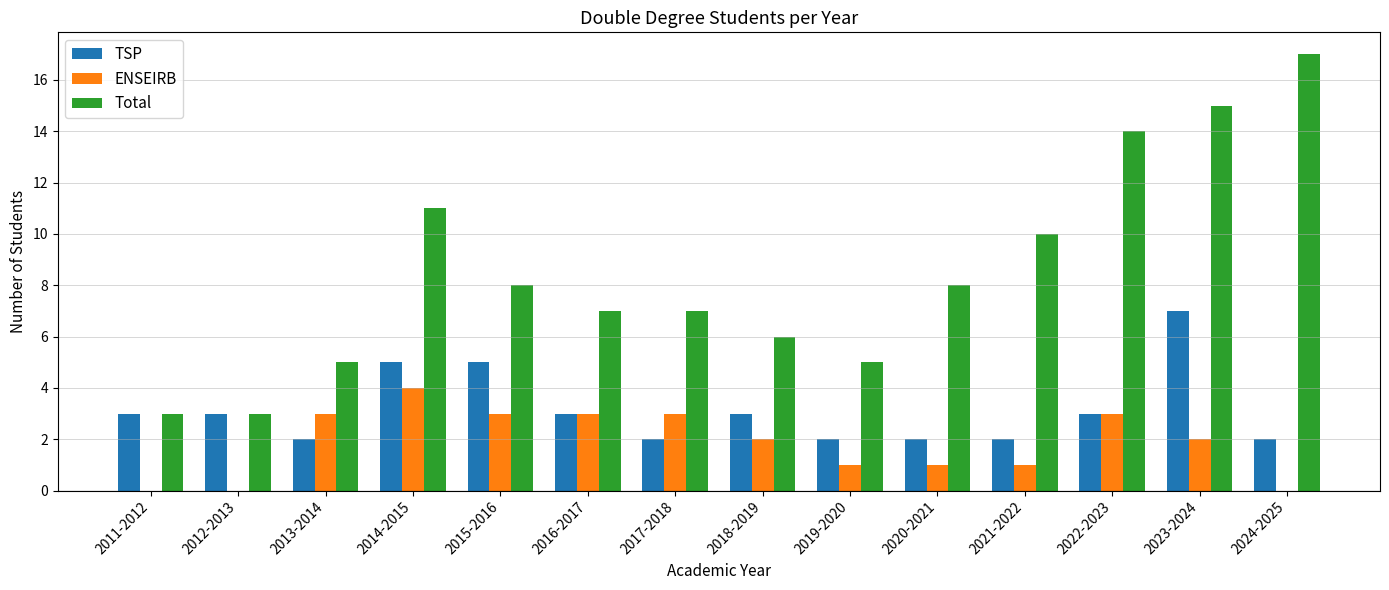

What is the sum of all Total values?

119